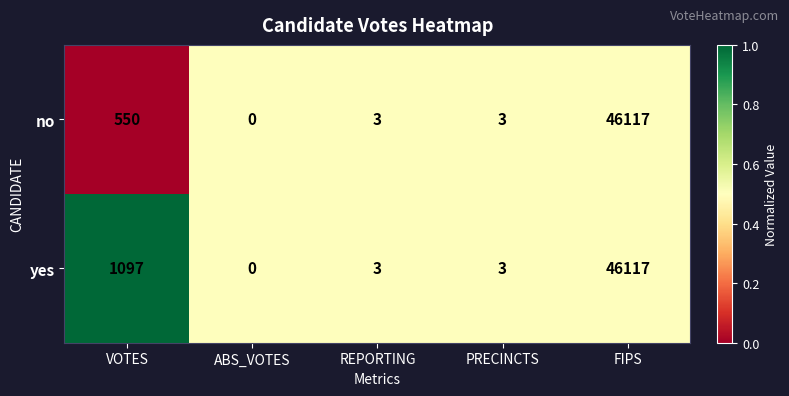

How many positive values does the no series have?

4